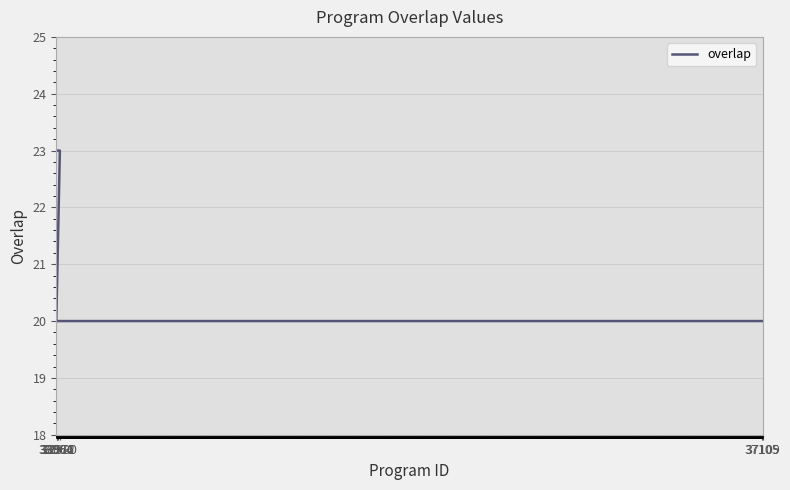

What is the sum of all values?

512